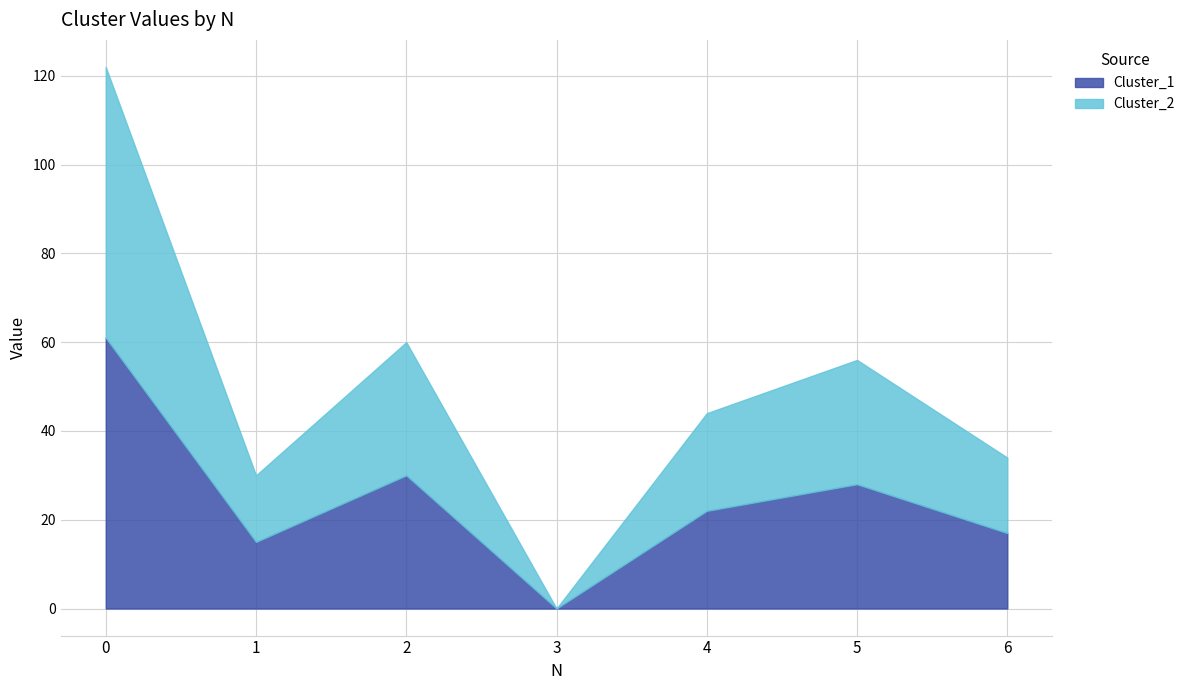

Which series has the largest total across all categories?

Cluster_1